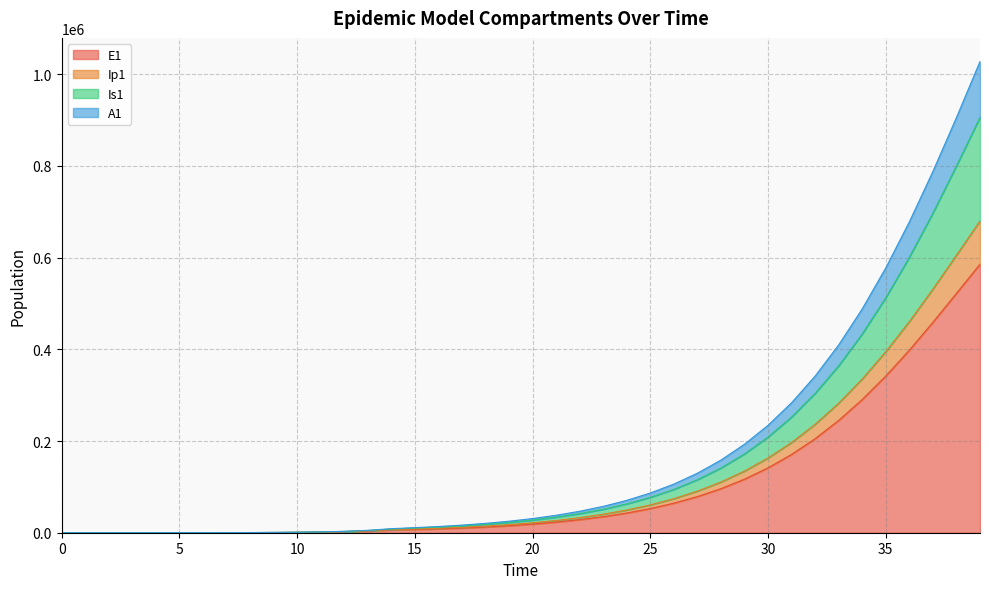

The Is1 series shows 1095396.1 at 38. True or false?

False